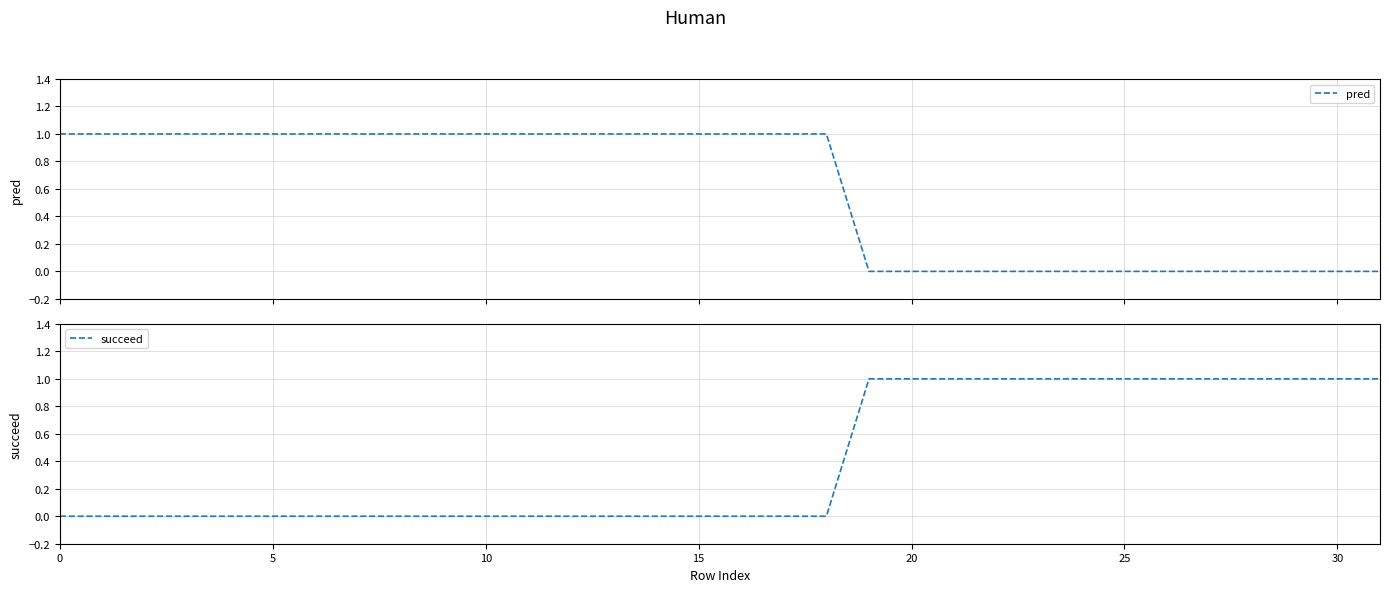

Between which two adjacent categories do succeed and pred first intersect?

18 and 19